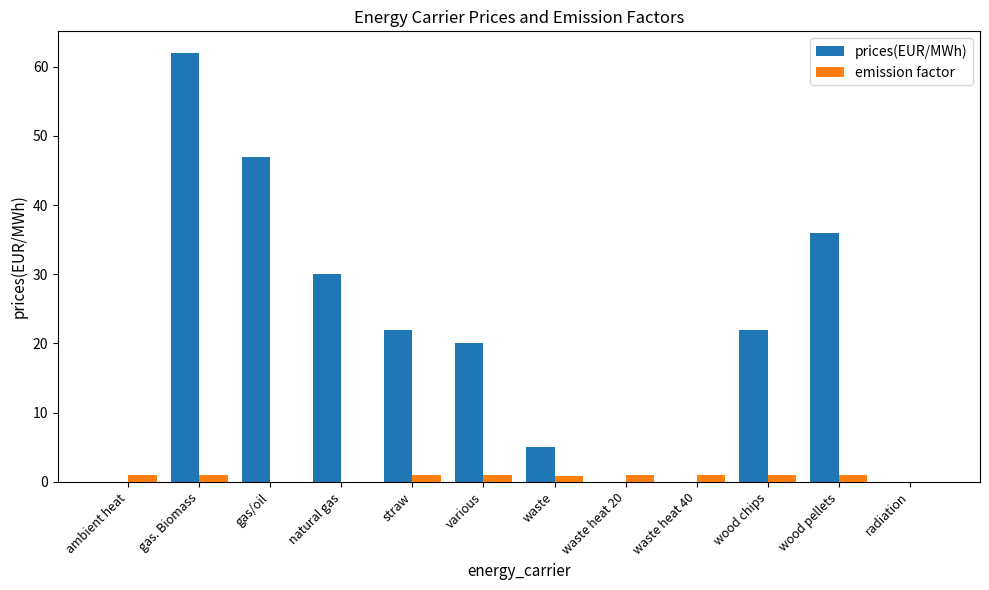

Which series changed the most between natural gas and straw?

prices(EUR/MWh)